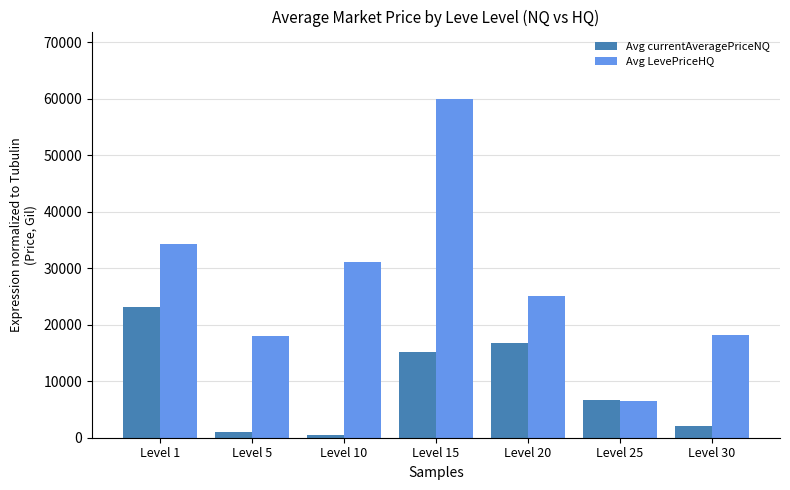

What is the maximum value for Avg currentAveragePriceNQ?

23159.2